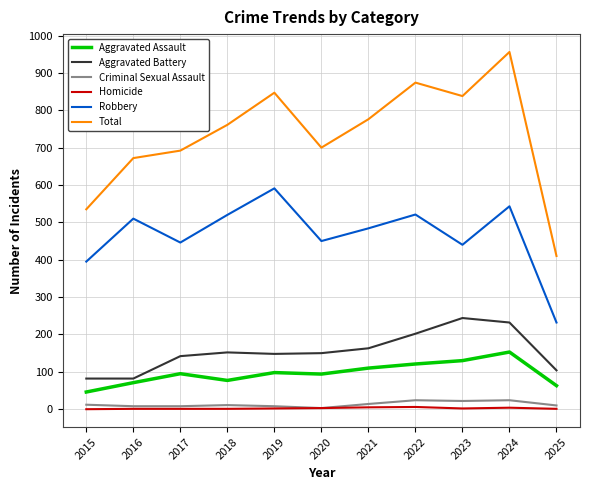

At which label does Aggravated Assault reach its minimum?

2015